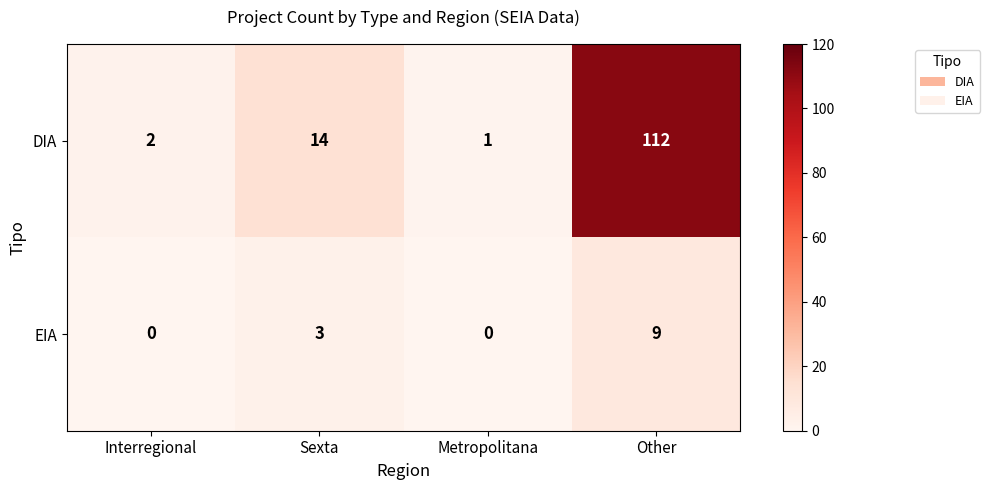

Which series has the widest spread of values?

DIA